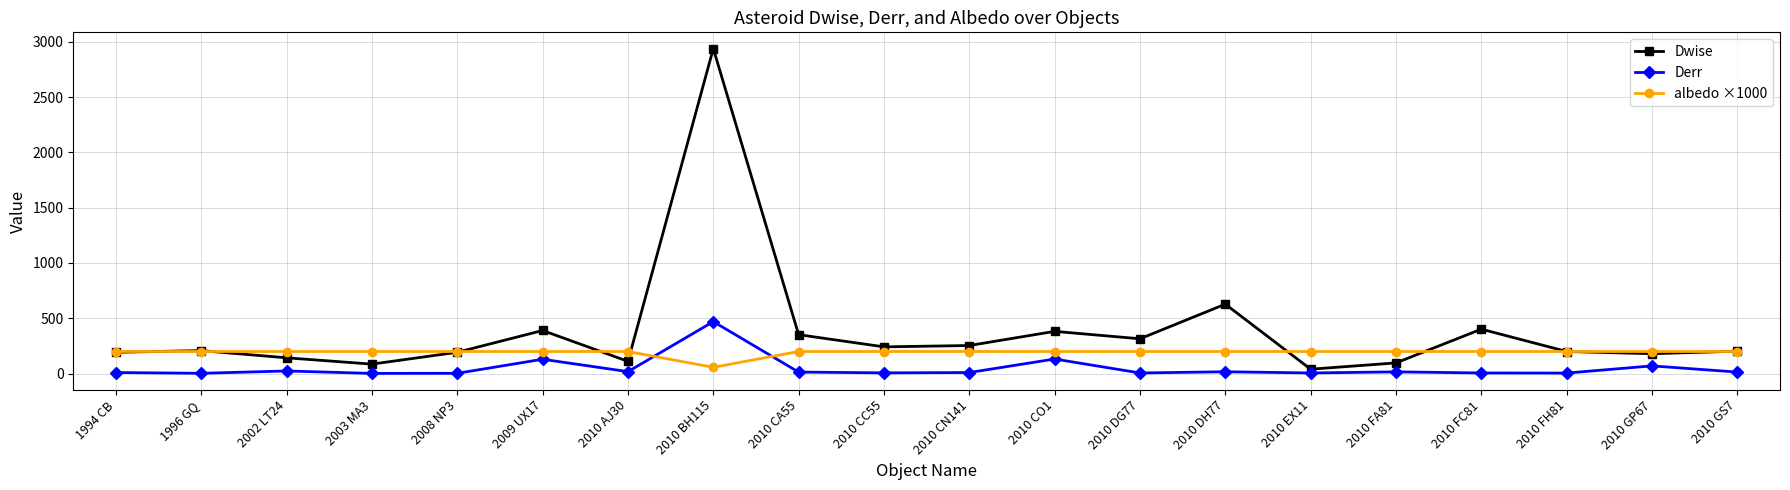

What is the sum of the albedo ×1000 values at 2002 LT24 and 2009 UX17?

400